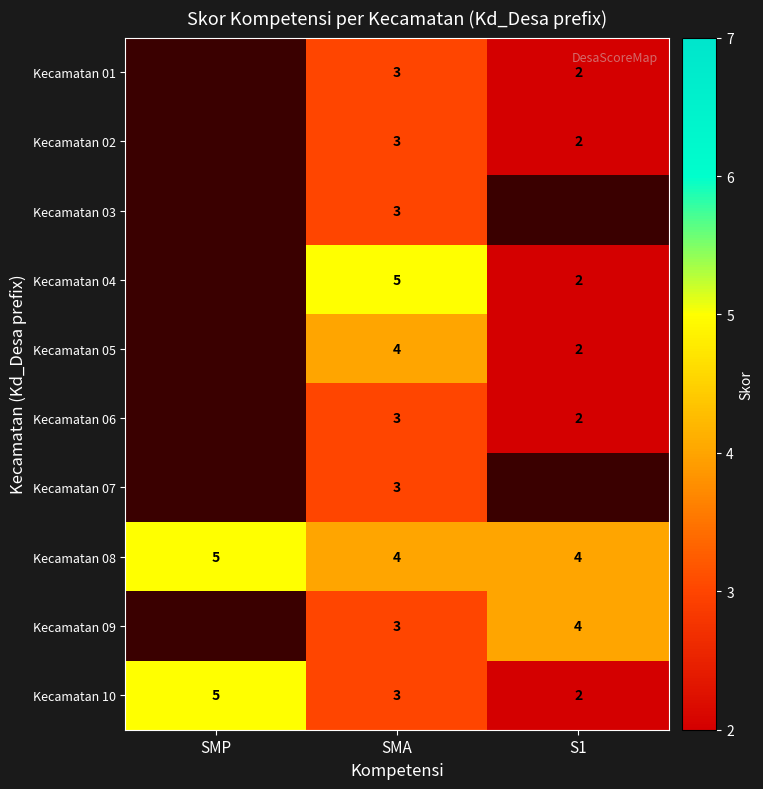

The Kecamatan 05 series shows 4 at SMA. True or false?

True